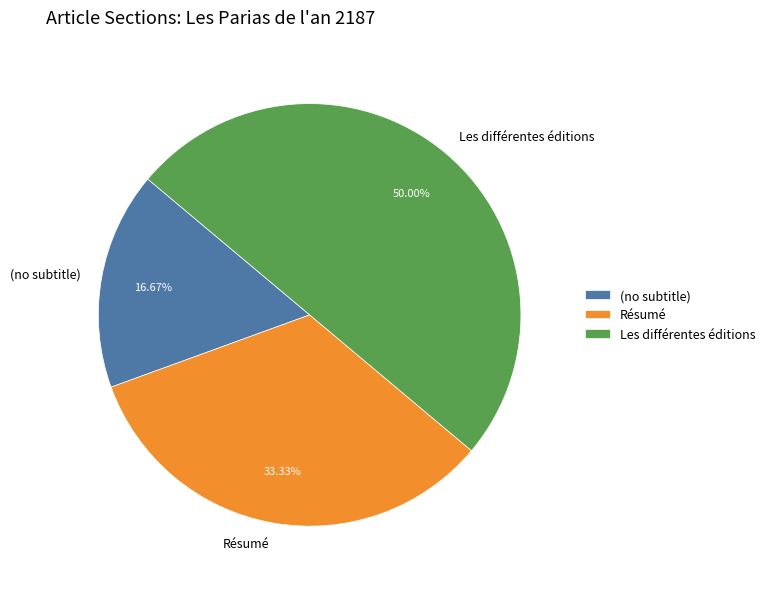

Between Les différentes éditions and Résumé, which is larger?

Les différentes éditions